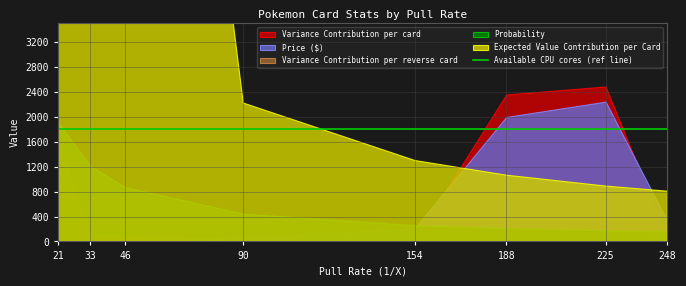

How many data points does each series have?

8